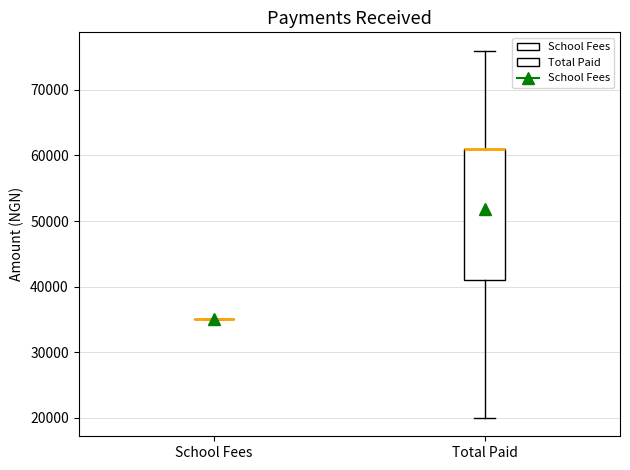

Reading left to right, transcribe this box plot: for each box, give where its median line is, the range the box spans, and where its two whiskers end, as read against the y-axis. The values are not printed on the chart, so give them approximately, as read against the axis.

School Fees: box collapsed to a line at 35000, whiskers 35000 to 35000
Total Paid: median 61000 (drawn on the box's upper edge), box 41000 to 61000, whiskers 20000 to 76000